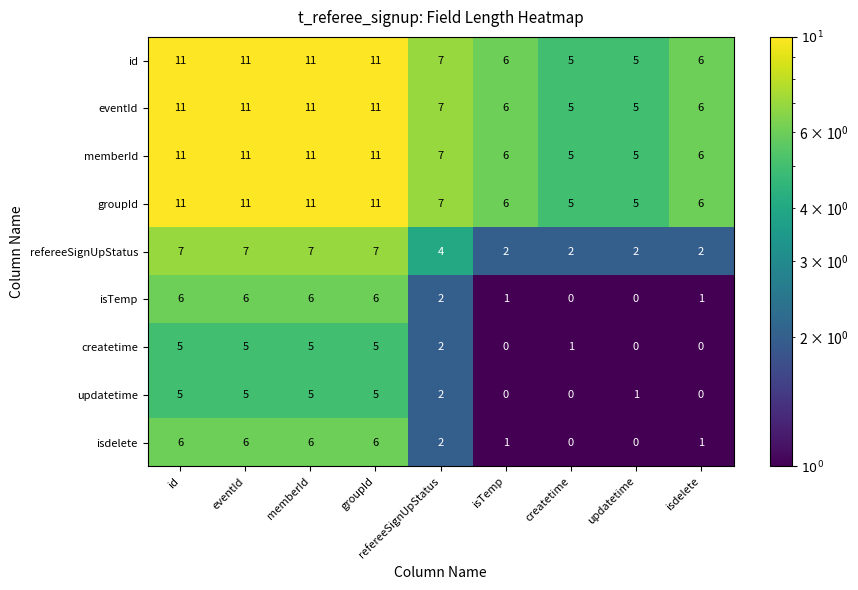

Count the number of categories in the chart.

9